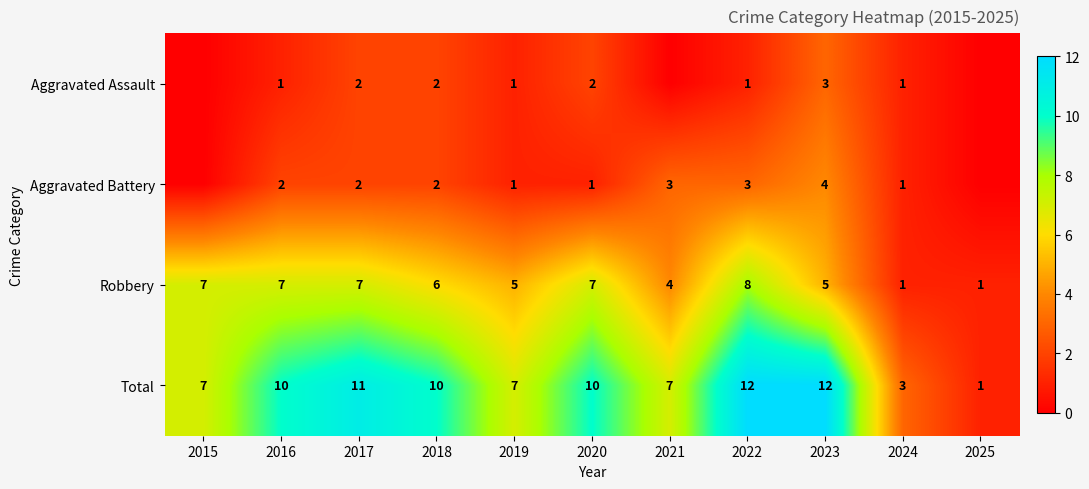

Which series changed the most between 2016 and 2022?

Total